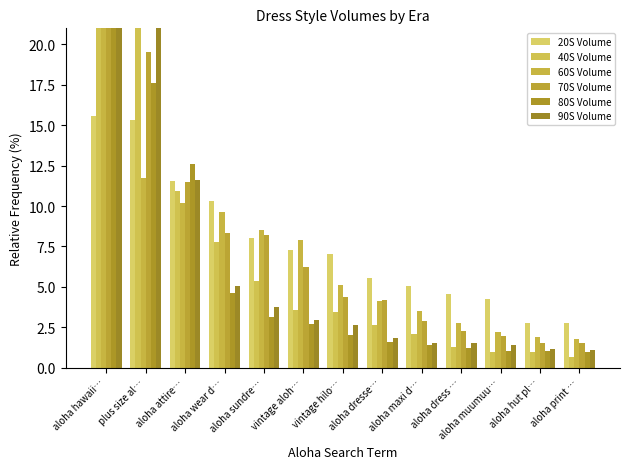

Which label corresponds to the largest value in the chart?

aloha hawaii…